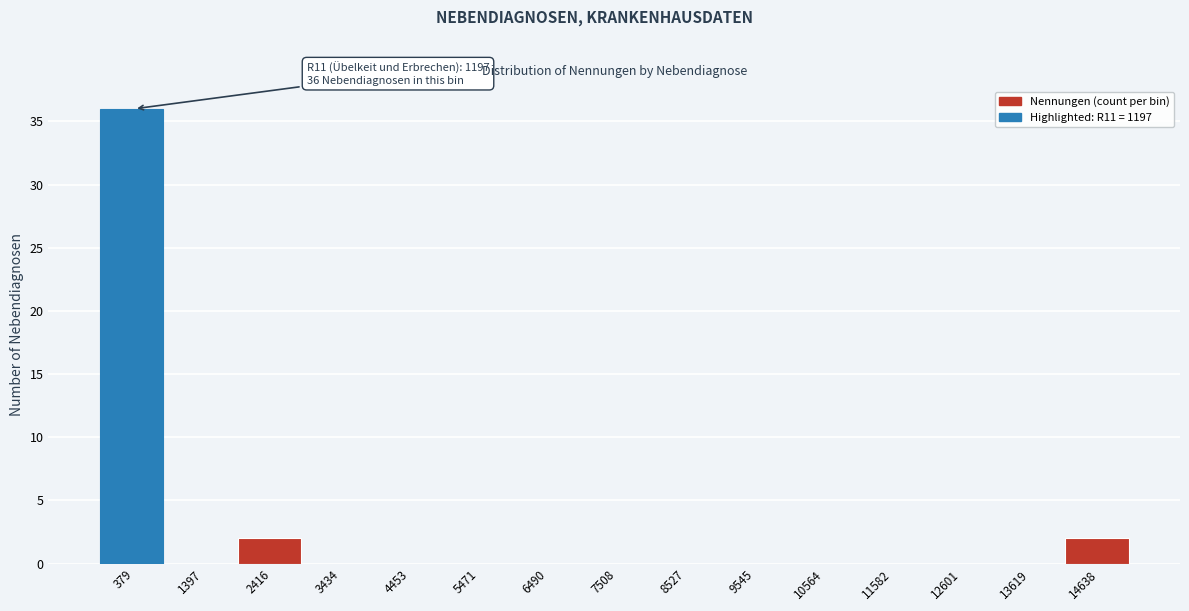

Reading left to right, what are all the values shown in this chart?

379=36	1397=0	2416=2	3434=0	4453=0	5471=0	6490=0	7508=0	8527=0	9545=0	10564=0	11582=0	12601=0	13619=0	14638=2